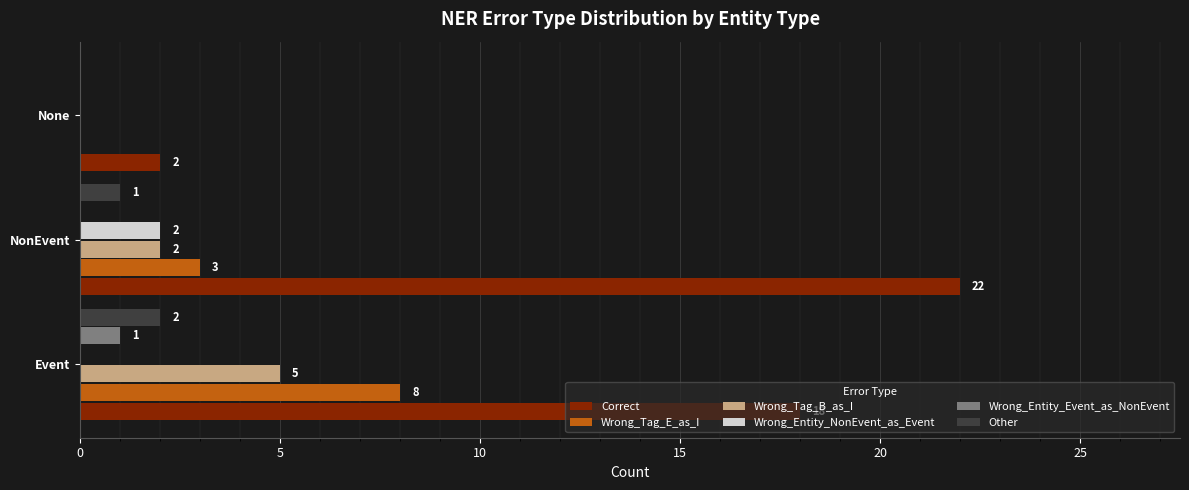

The Wrong_Tag_B_as_I series shows 5 at Event. True or false?

True